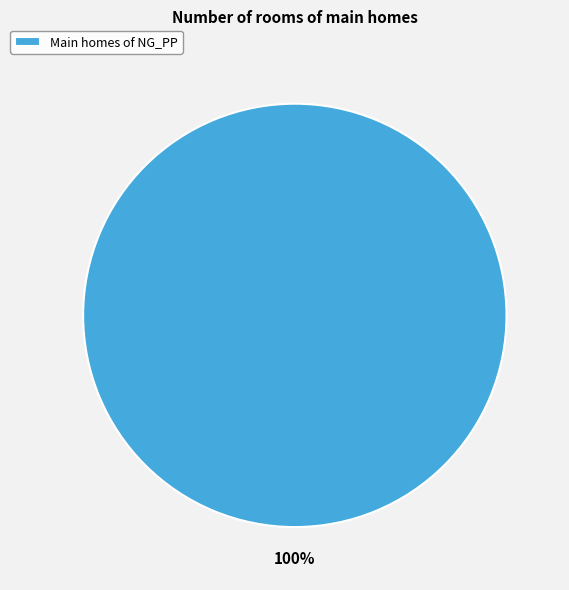

Does any single category account for the majority?

Yes